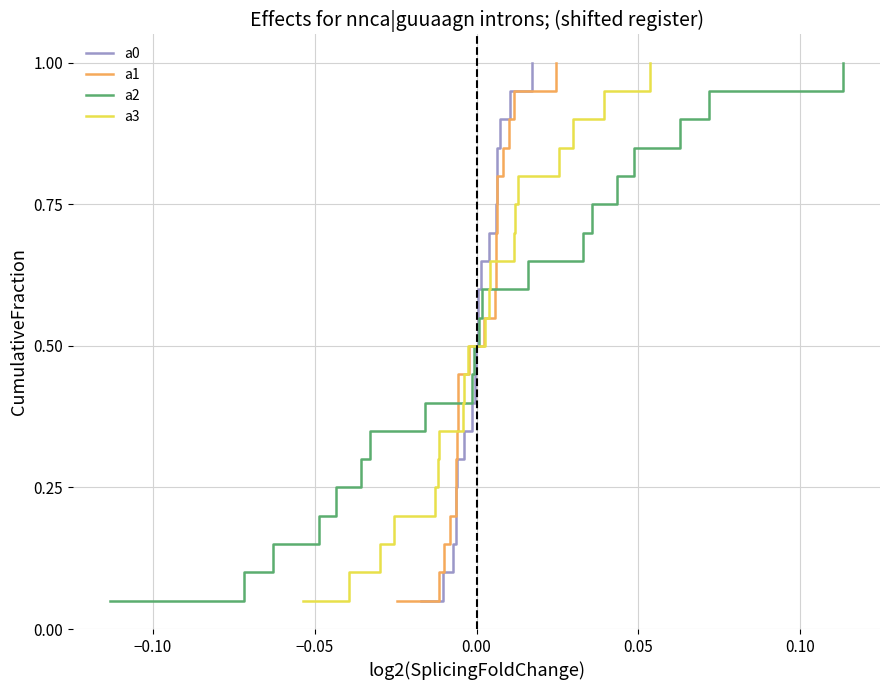

What is the minimum value for a3?

0.1